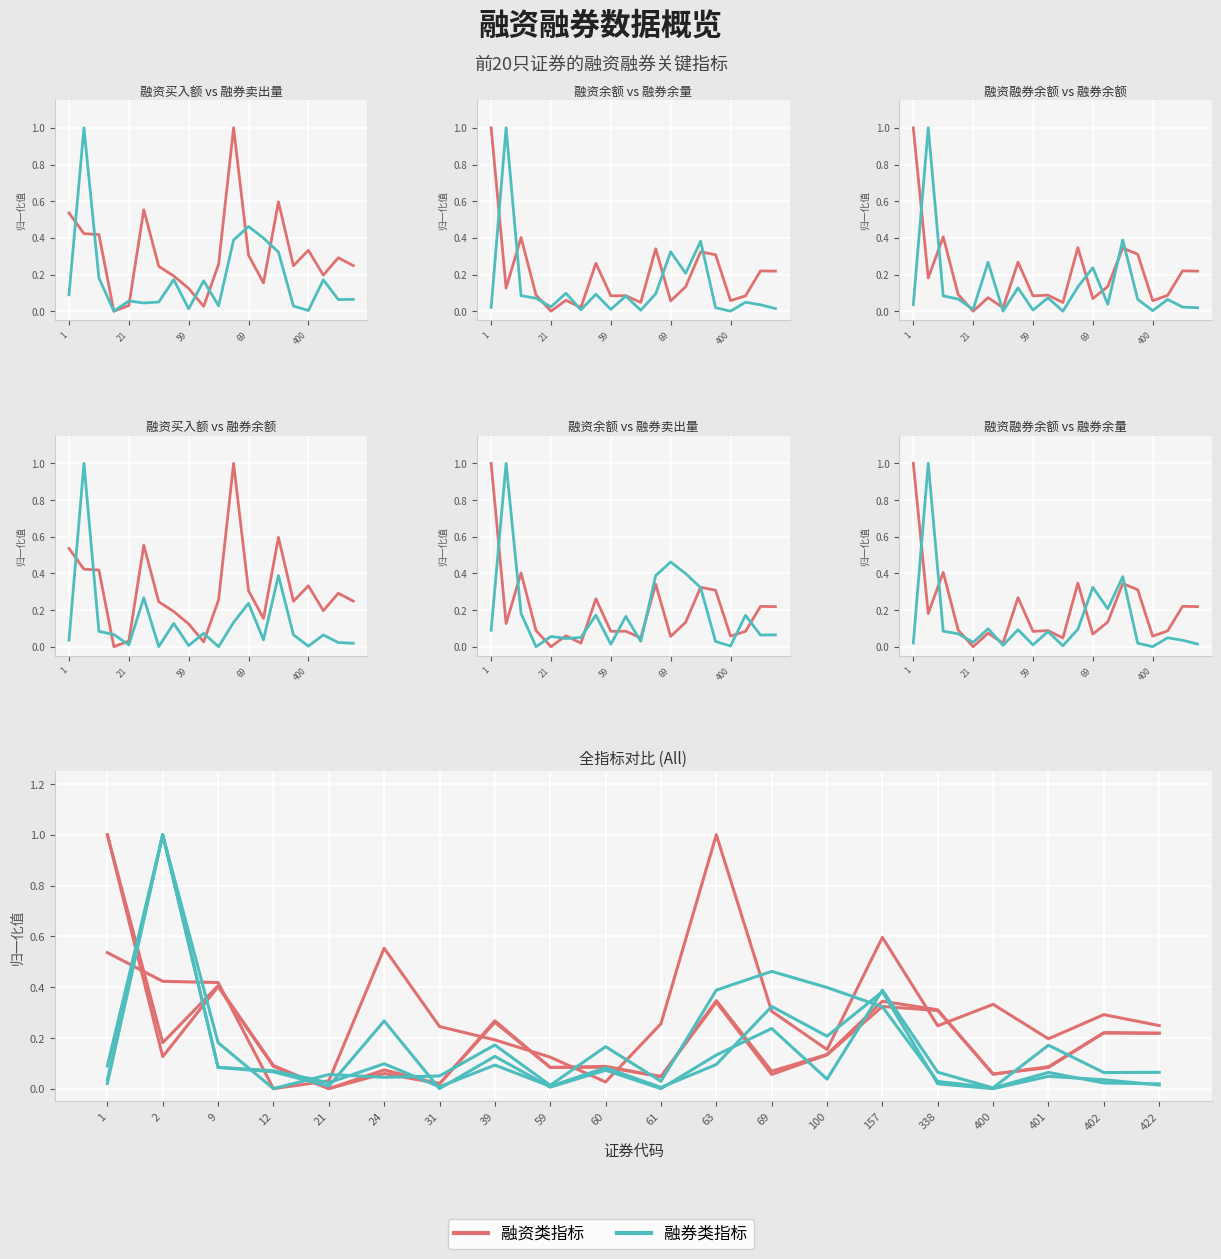

What is the difference between the second highest and second lowest values in the 融券卖出量(股) series?

0.5